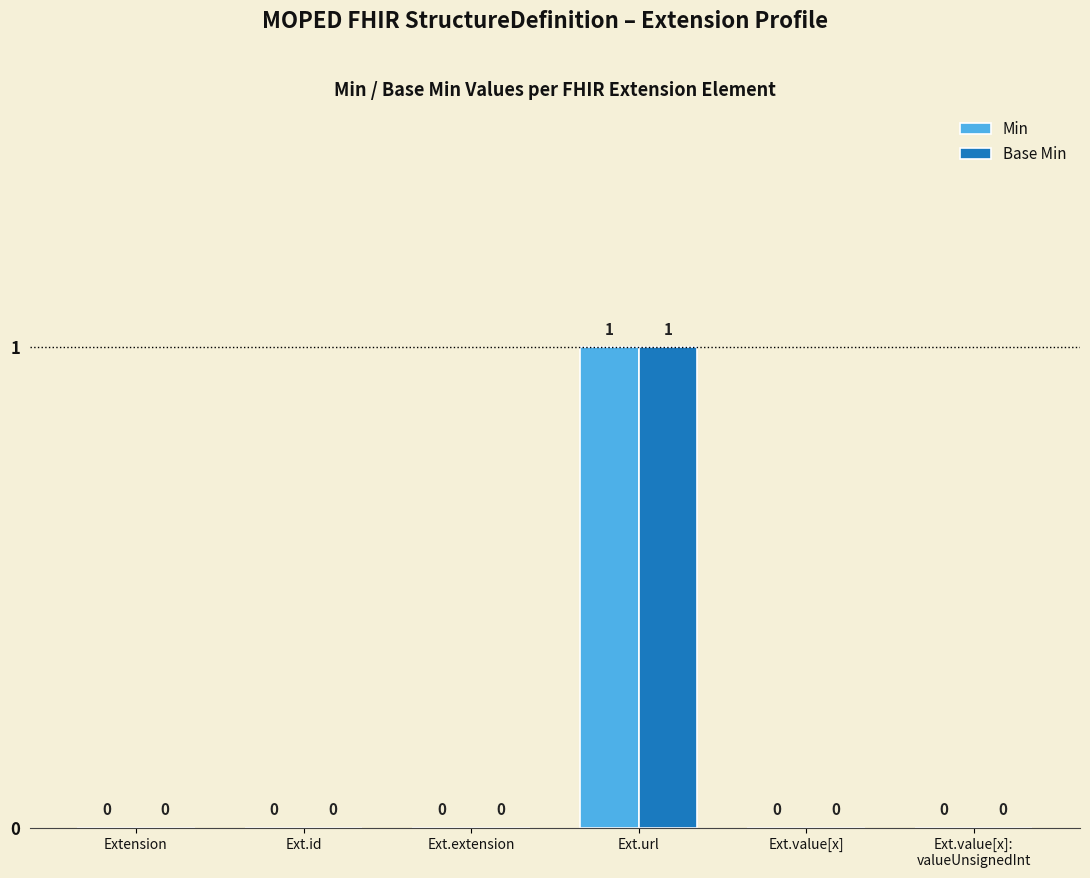

Reading right to left, extract all data points from this chart.

Min: Ext.value[x]:
valueUnsignedInt=0	Ext.value[x]=0	Ext.url=1	Ext.extension=0	Ext.id=0	Extension=0
Base Min: Ext.value[x]:
valueUnsignedInt=0	Ext.value[x]=0	Ext.url=1	Ext.extension=0	Ext.id=0	Extension=0